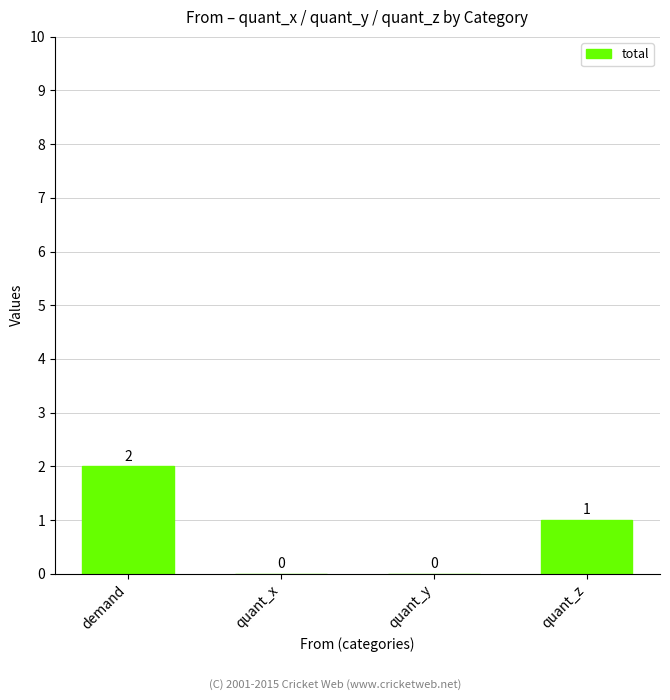

Reading right to left, extract all data points from this chart.

quant_z=1	quant_y=0	quant_x=0	demand=2